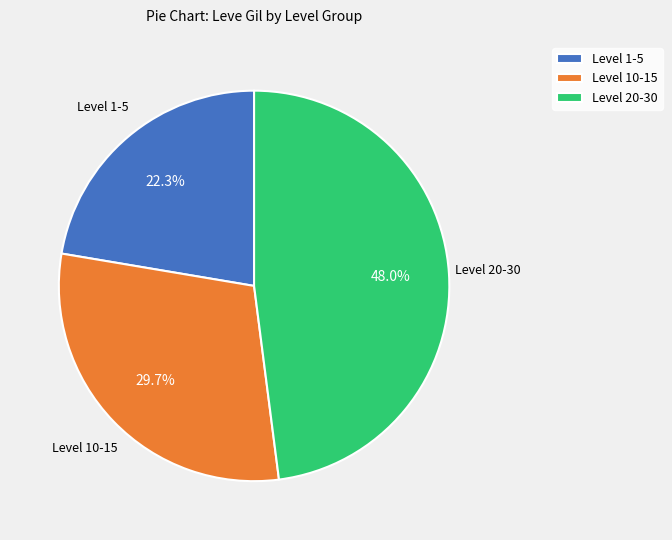

Combined, do Level 1-5 and Level 10-15 account for over 50%?

Yes